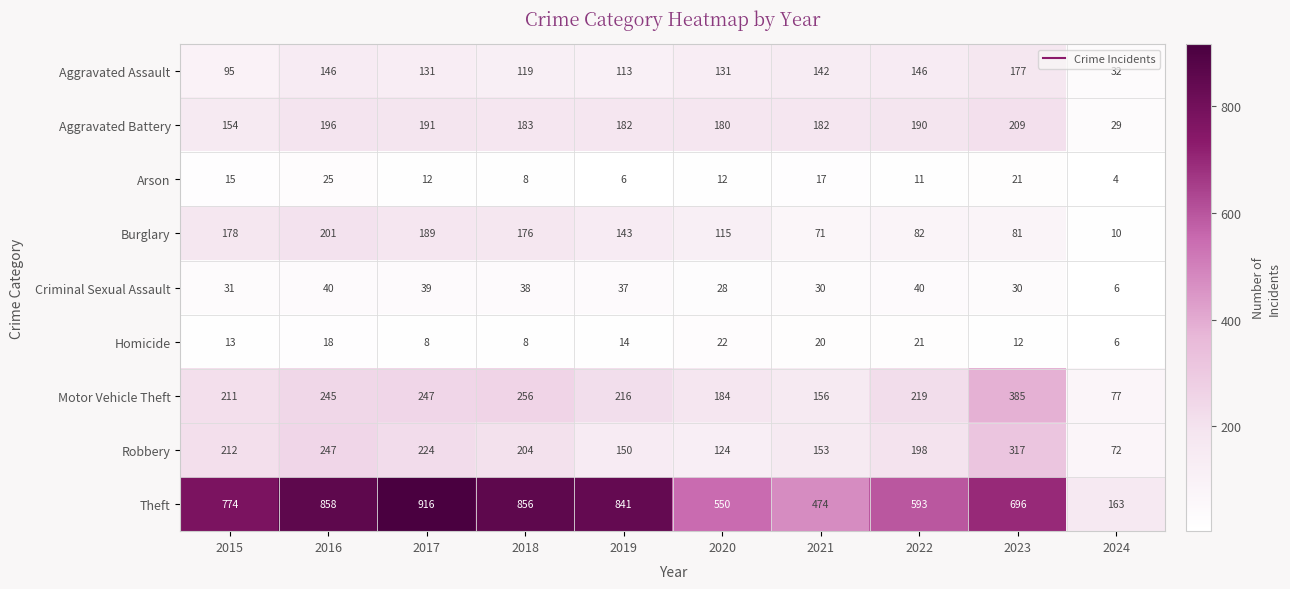

What is the sum of the Aggravated Assault values at 2020 and 2021?

273